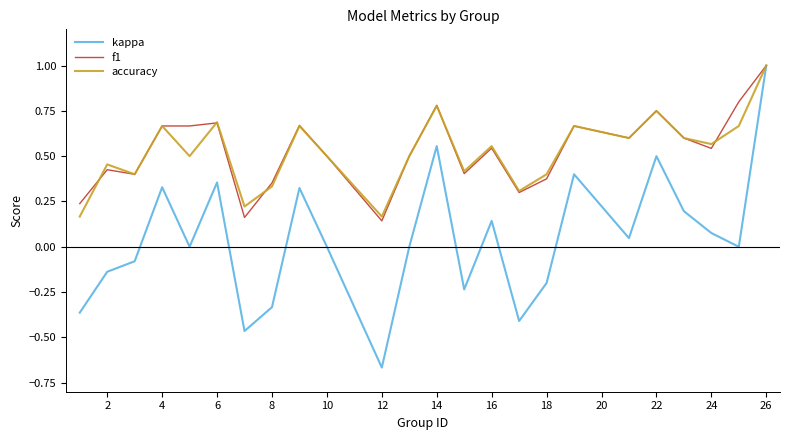

Is this an area chart (filled region under the line)?

No